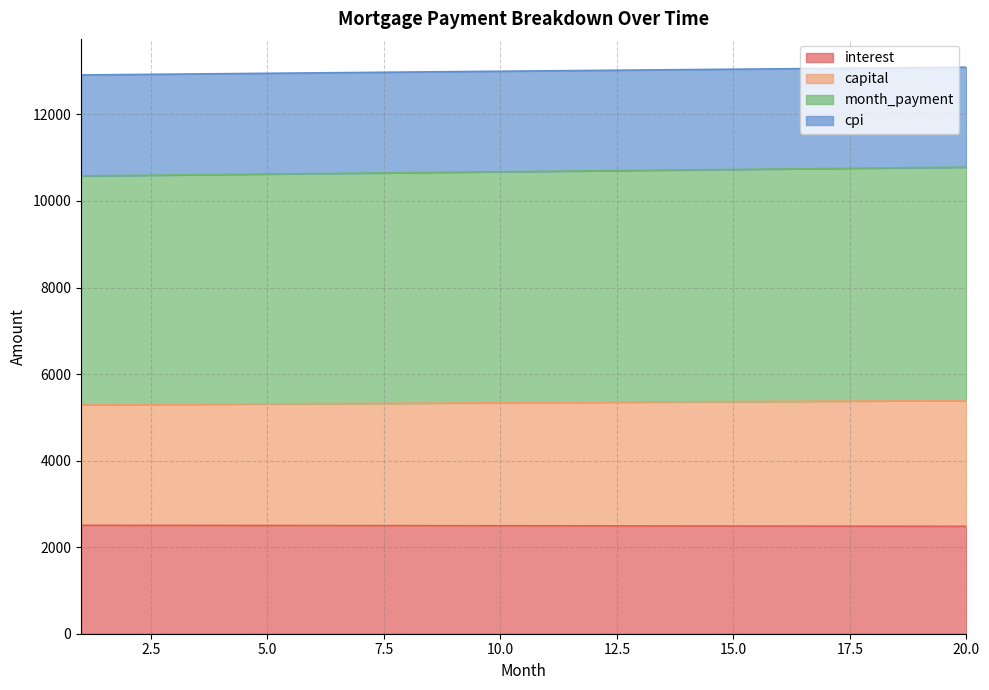

Does the chart display data point markers on the line(s)?

No